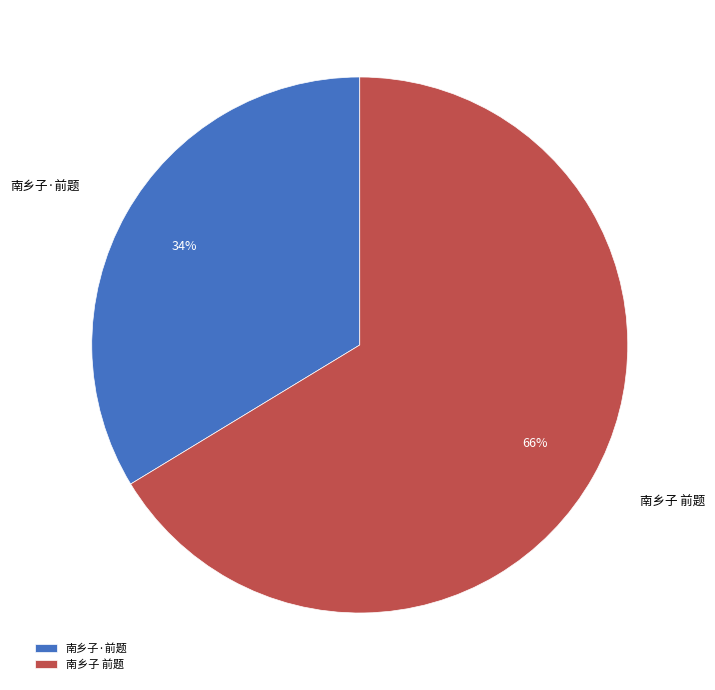

Does 南乡子·前题 represent more than half of the total?

No